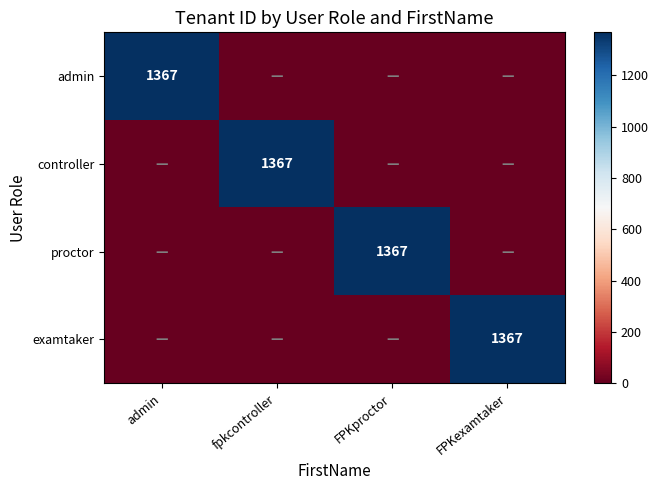

True or false: admin has a value of 1367 at admin.

True